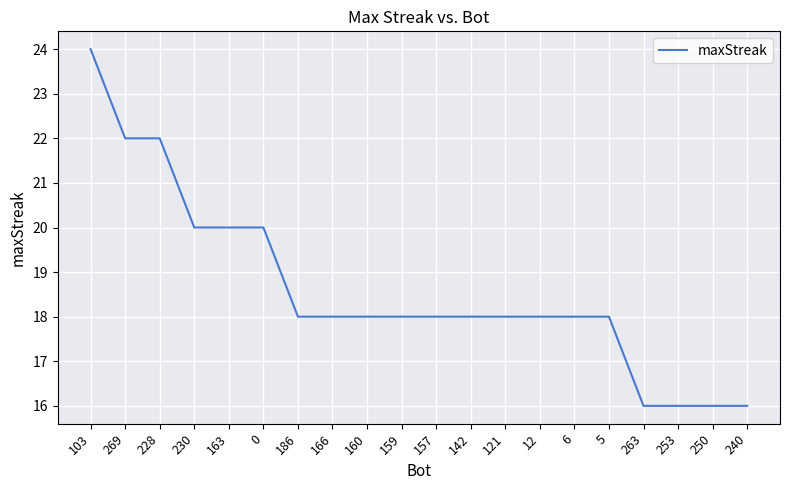

What position from the right is 157?

10